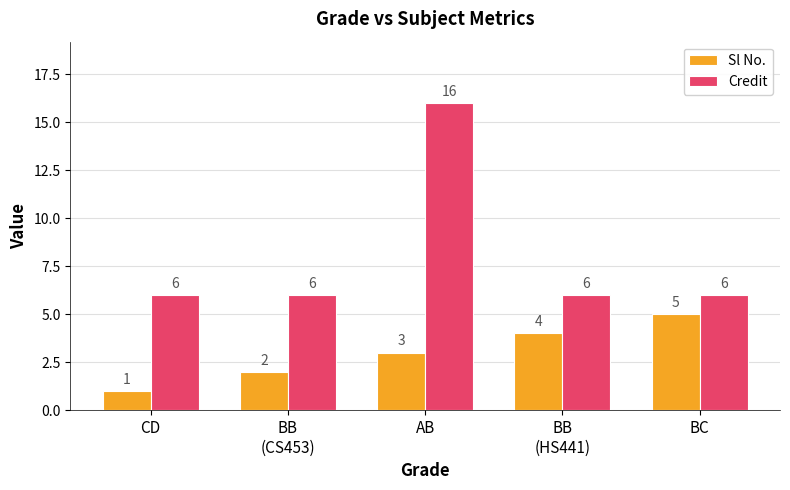

What is the spread (max minus min) of values at BB
(HS441)?

2